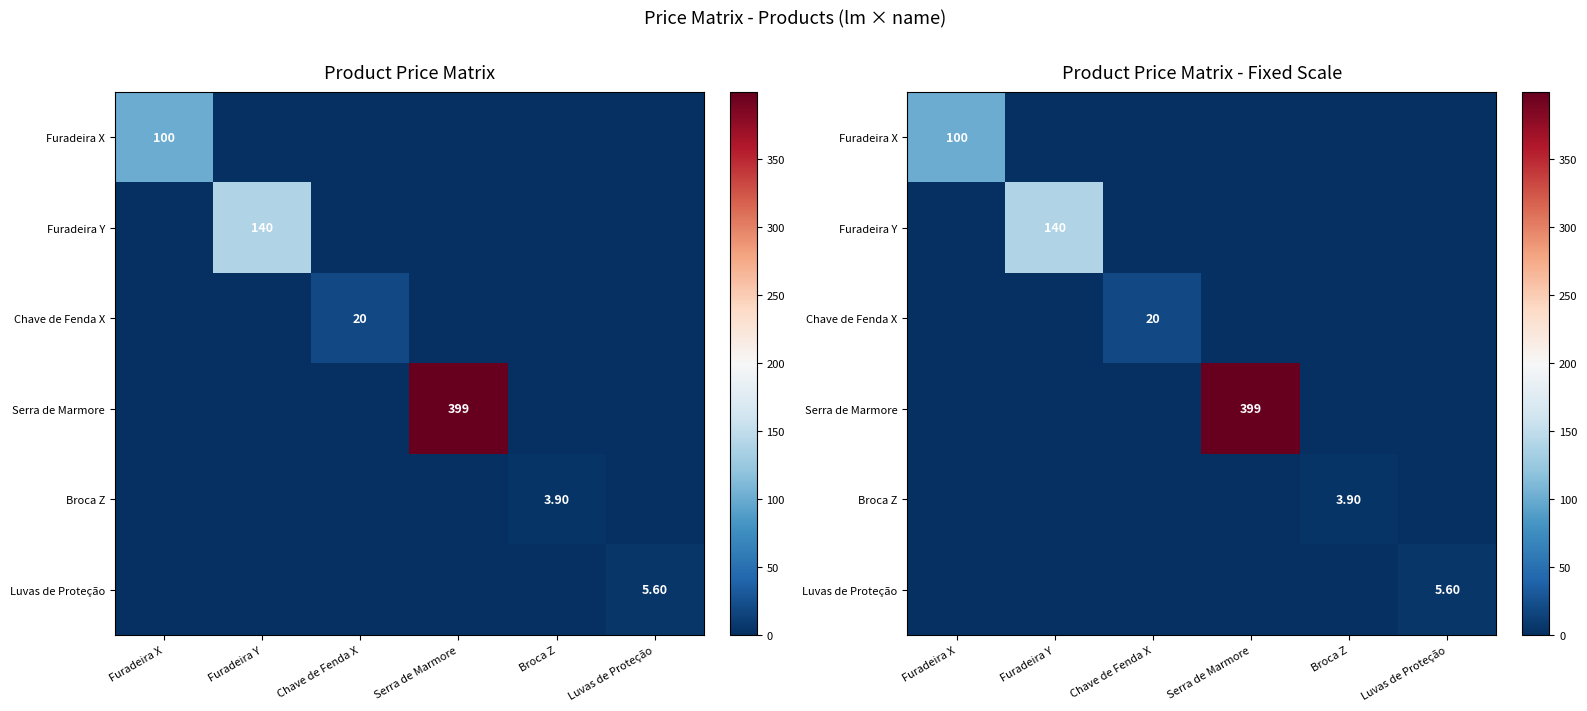

The value of Luvas de Proteção at Furadeira Y is 0.0. True or false?

True